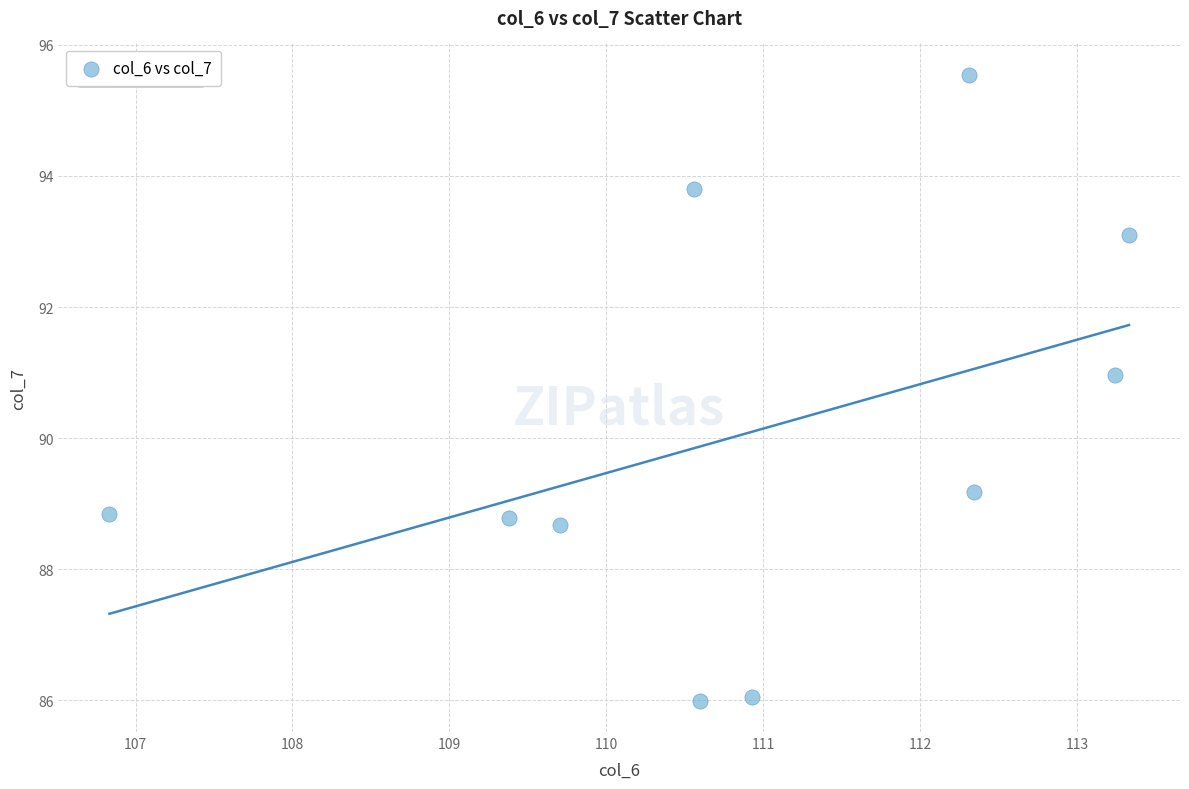

What Y value in the scatter plot is closest to 90?

89.2